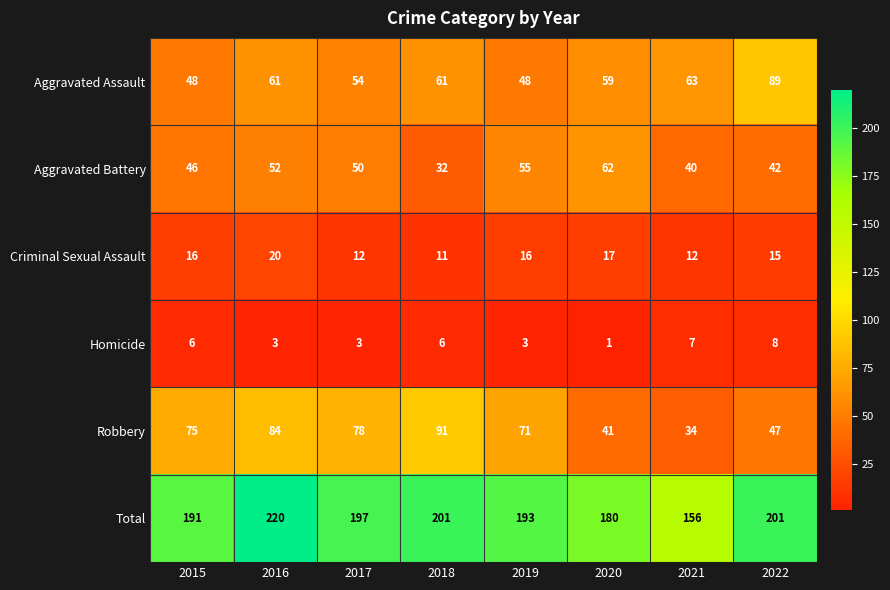

Which category has the lowest value in the Criminal Sexual Assault series?

2018